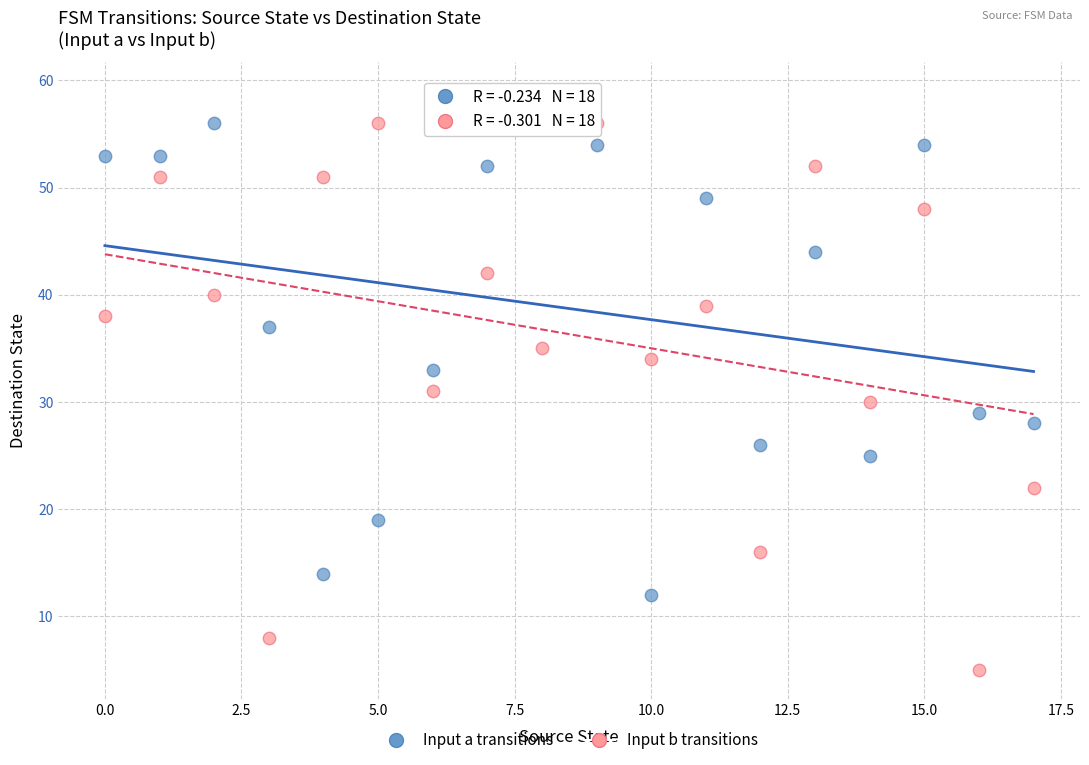

Which series contains the lowest Y value?

Input b transitions